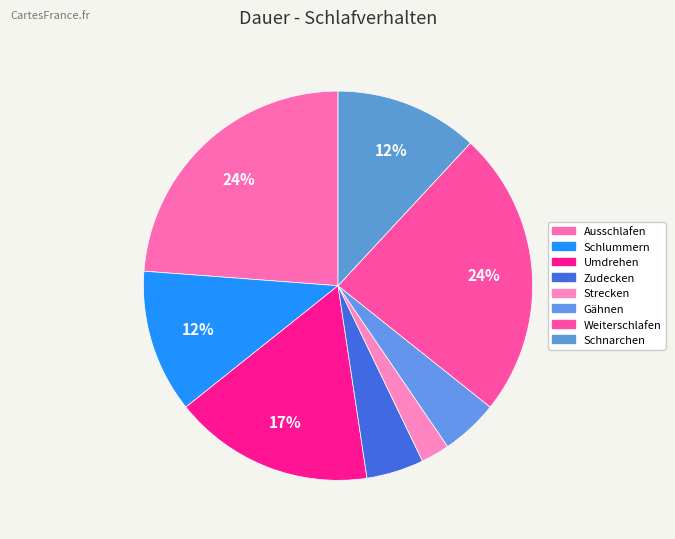

What is the ratio of the value at Strecken to the value at Umdrehen?

0.1